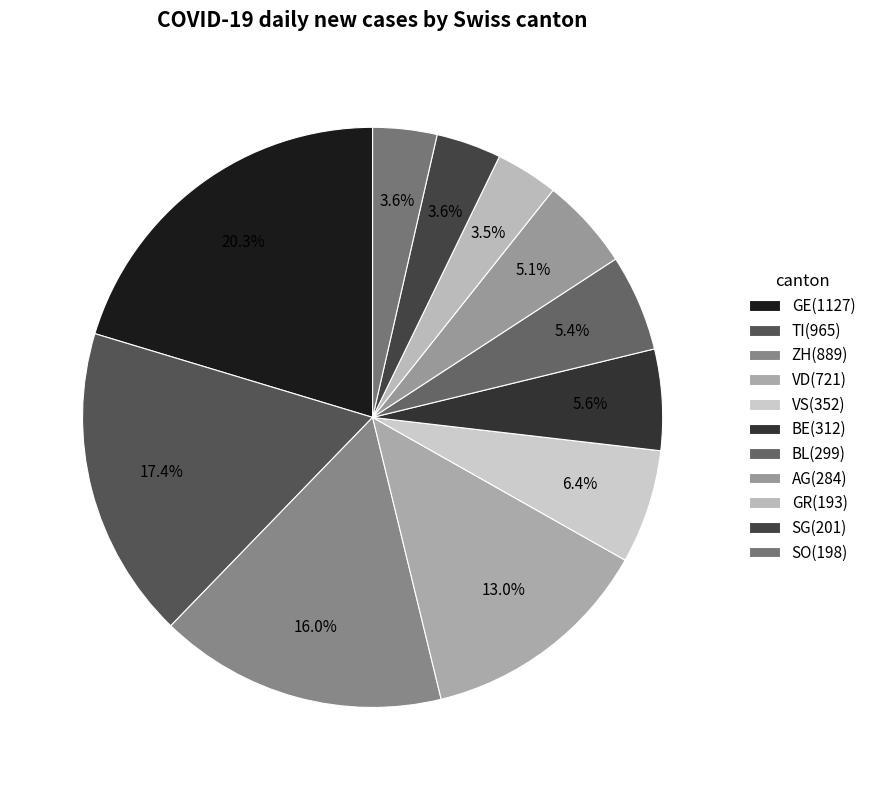

How many slices are in this pie chart?

11